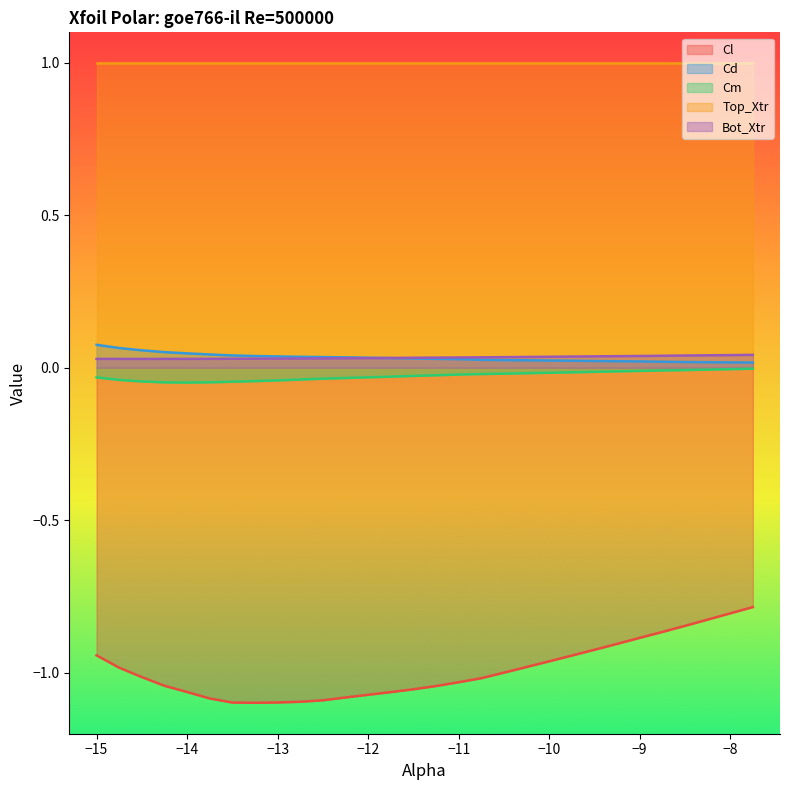

At how many categories does at least one series exceed 0?

30